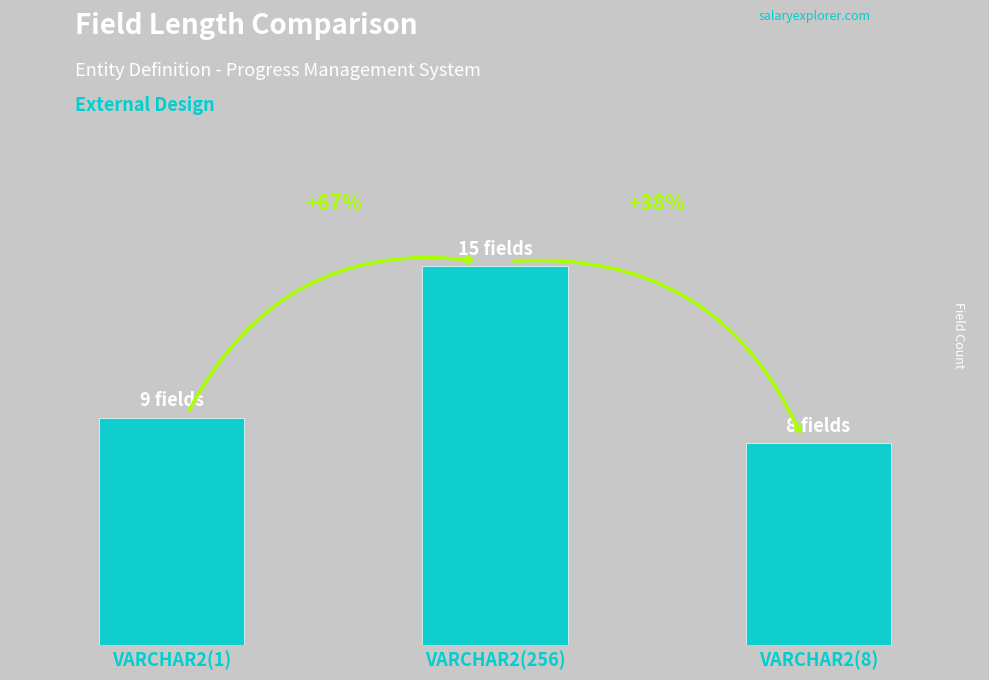

Reading left to right, extract all data points from this chart.

9	15	8